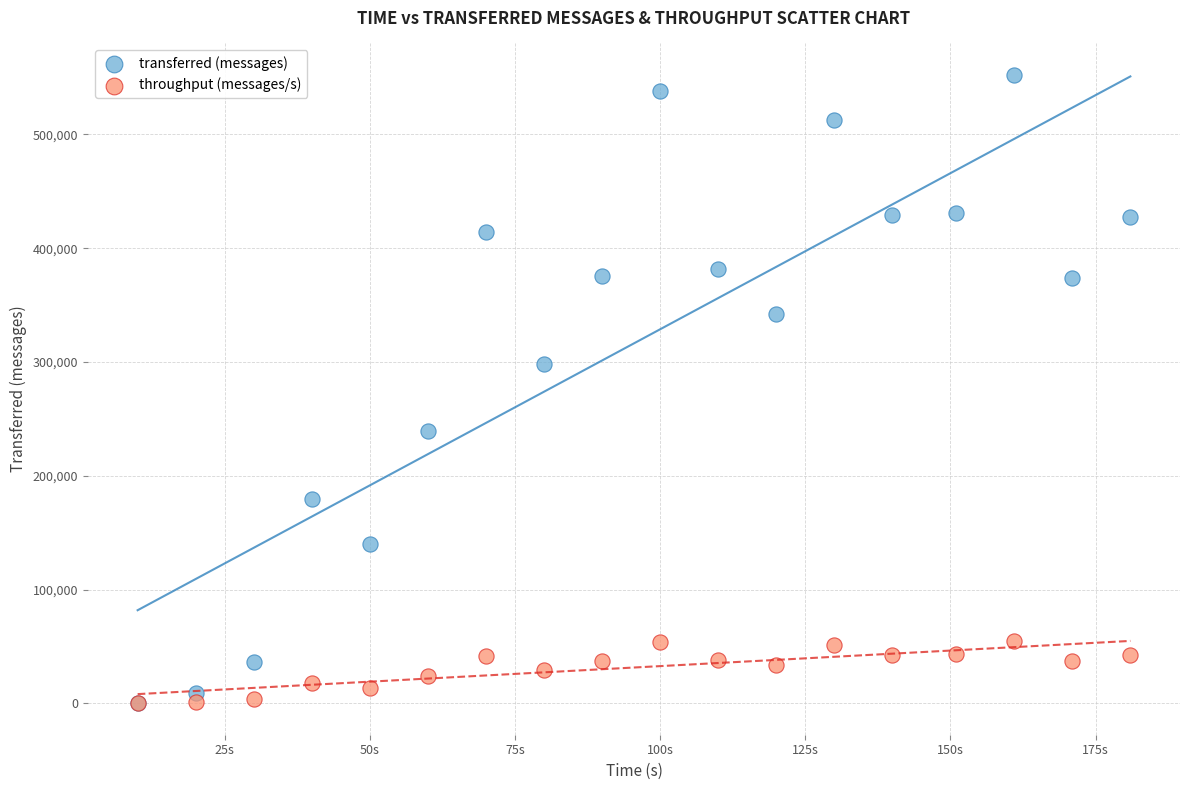

What are all the series names shown in the legend?

transferred (messages), throughput (messages/s)